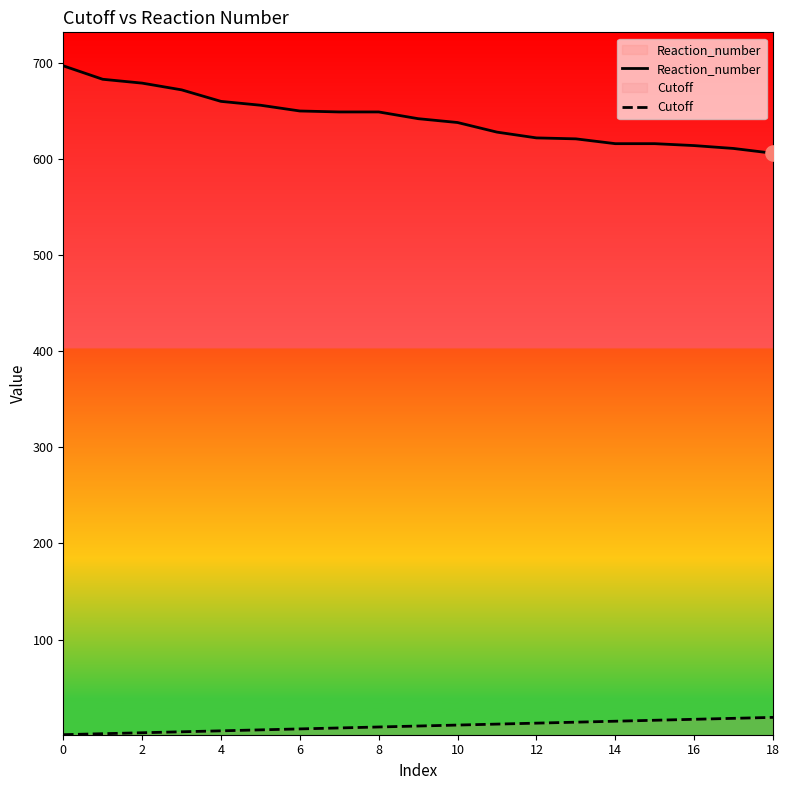

Which series has the largest Y range (max minus min)?

Reaction_number